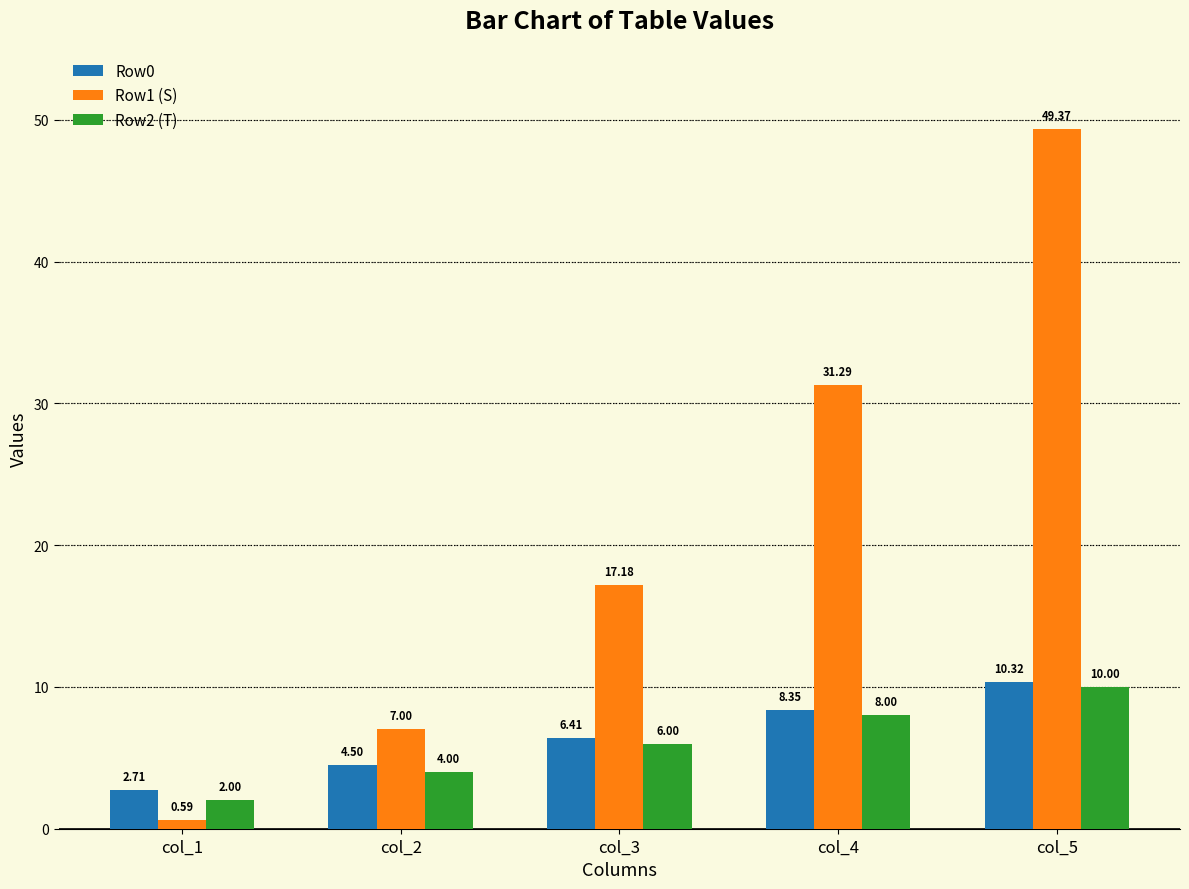

What is the difference between the Row1 (S) values at col_1 and col_3?

16.6